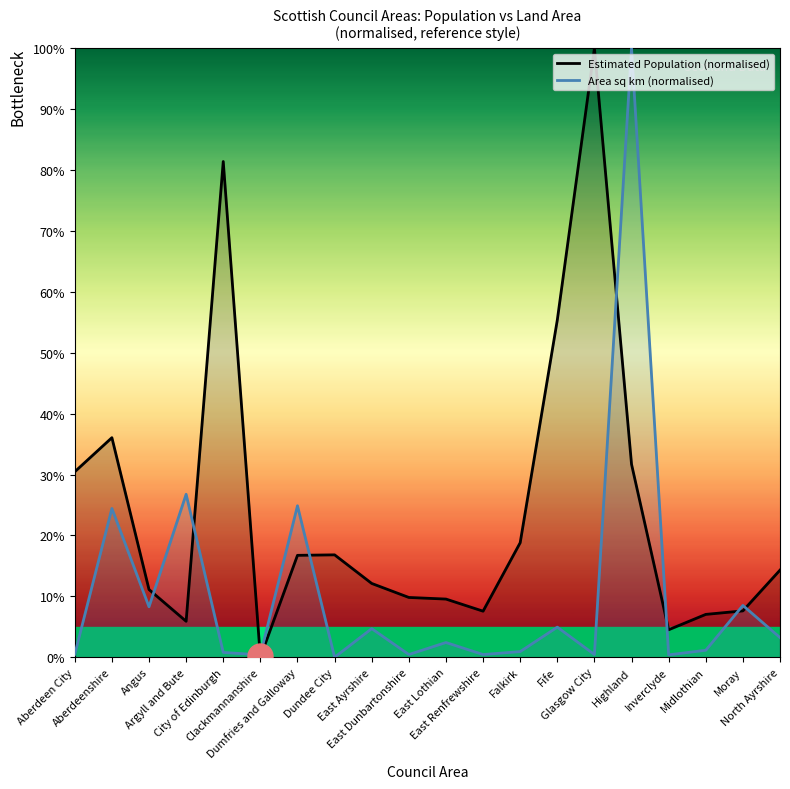

Reading left to right, what are all the values shown in this chart?

Estimated Population (normalised): 30.5	36.1	11.1	5.9	81.4	0.0	16.7	16.8	12.1	9.8	9.6	7.6	18.8	55.4	100.0	31.7	4.5	7.0	7.6	14.3
Area sq km (normalised): 0.5	24.4	8.3	26.8	0.8	0.4	24.9	0.0	4.7	0.4	2.4	0.4	0.9	4.9	0.4	100.0	0.4	1.1	8.5	3.2